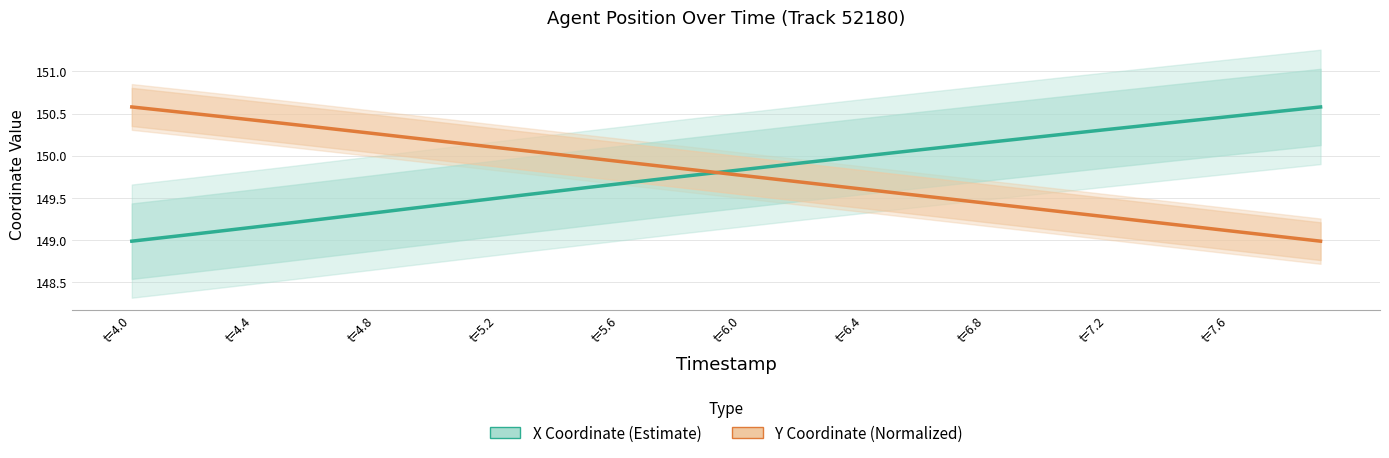

What are all the series names shown in the legend?

X Coordinate (Estimate), Y Coordinate (Normalized)